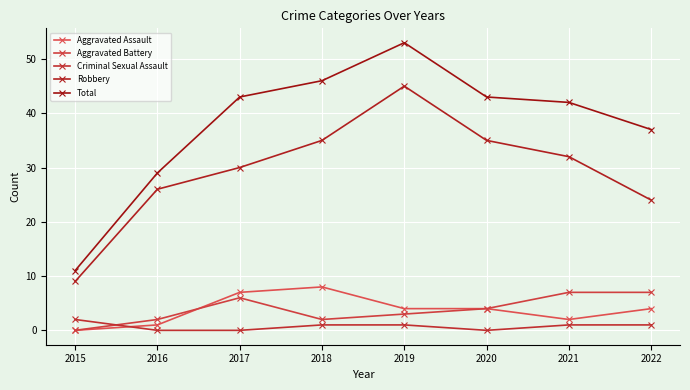

Reading right to left, transcribe all the data shown in this chart.

Aggravated Assault: 4	2	4	4	8	7	1	0
Aggravated Battery: 7	7	4	3	2	6	2	0
Criminal Sexual Assault: 1	1	0	1	1	0	0	2
Robbery: 24	32	35	45	35	30	26	9
Total: 37	42	43	53	46	43	29	11